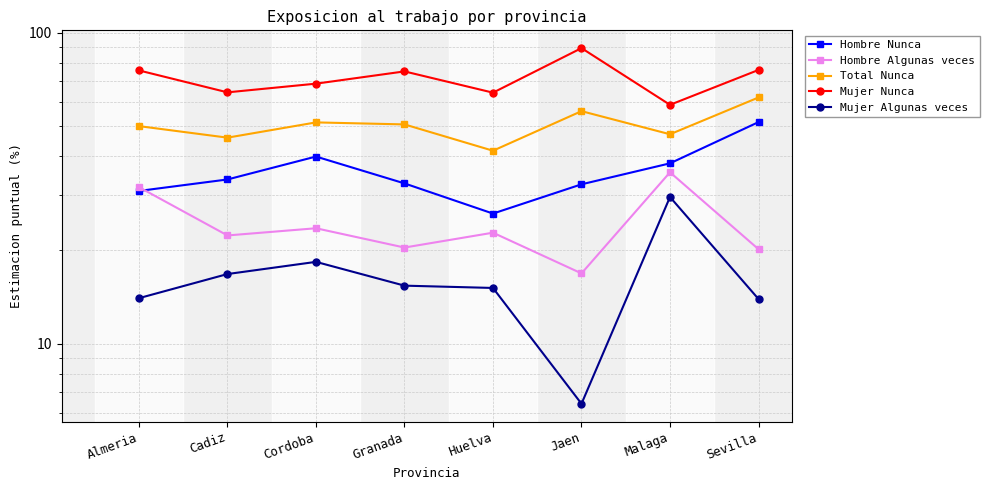

Reading right to left, transcribe all the data shown in this chart.

Hombre Nunca: 51.6	38.0	32.5	26.2	32.8	40.0	33.7	31.0
Hombre Algunas veces: 20.1	35.6	16.8	22.8	20.4	23.5	22.3	31.9
Total Nunca: 61.9	47.1	56.0	41.7	50.7	51.5	46.0	50.1
Mujer Nunca: 75.9	58.6	89.2	64.2	75.1	68.6	64.3	75.6
Mujer Algunas veces: 13.9	29.6	6.4	15.1	15.4	18.3	16.8	14.0